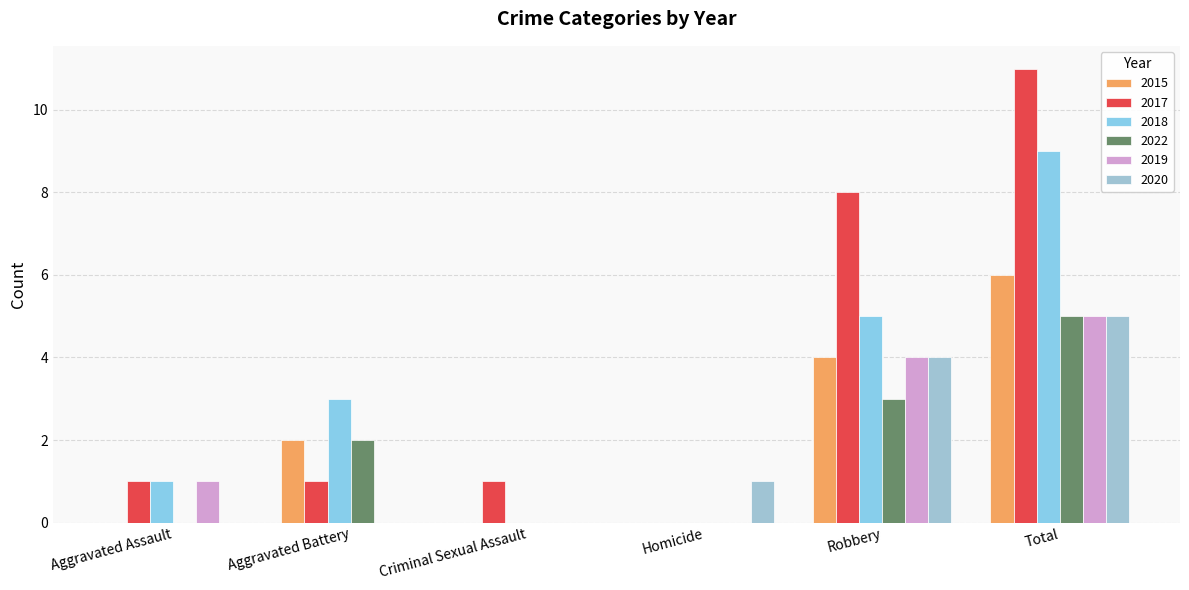

At Aggravated Battery, list the series in order from smallest to largest.

2019, 2020, 2017, 2015, 2022, 2018